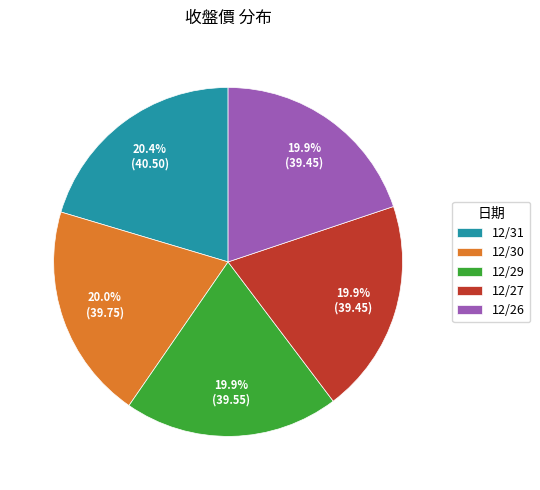

Count the number of slices in the pie.

5